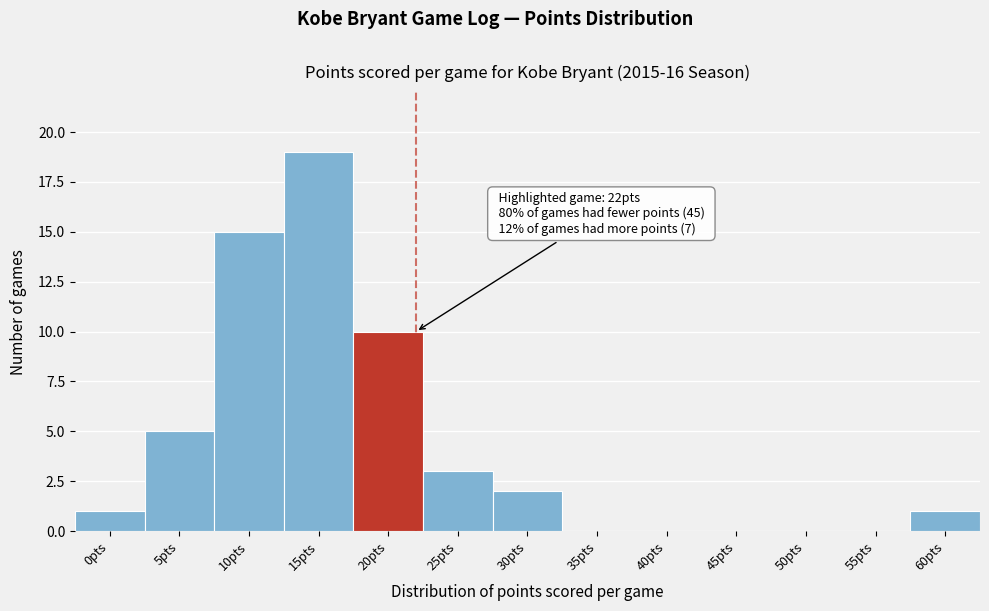

Reading left to right, list all the values displayed in this chart.

0pts=1	5pts=5	10pts=15	15pts=19	20pts=10	25pts=3	30pts=2	35pts=0	40pts=0	45pts=0	50pts=0	55pts=0	60pts=1